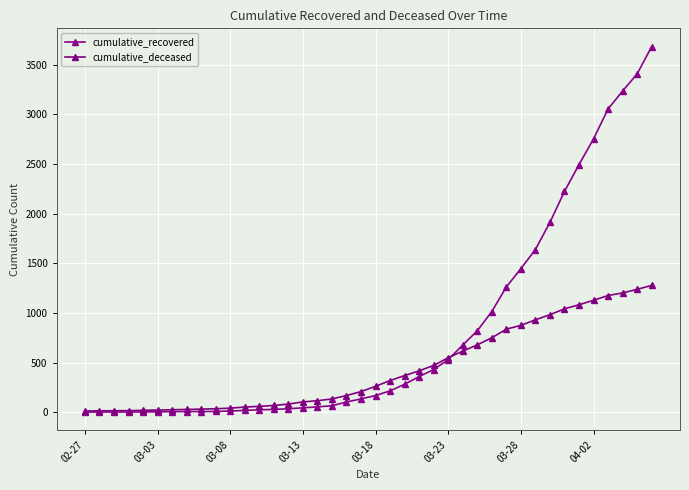

What is the difference between the maximum and minimum values in the cumulative_recovered series?

3680